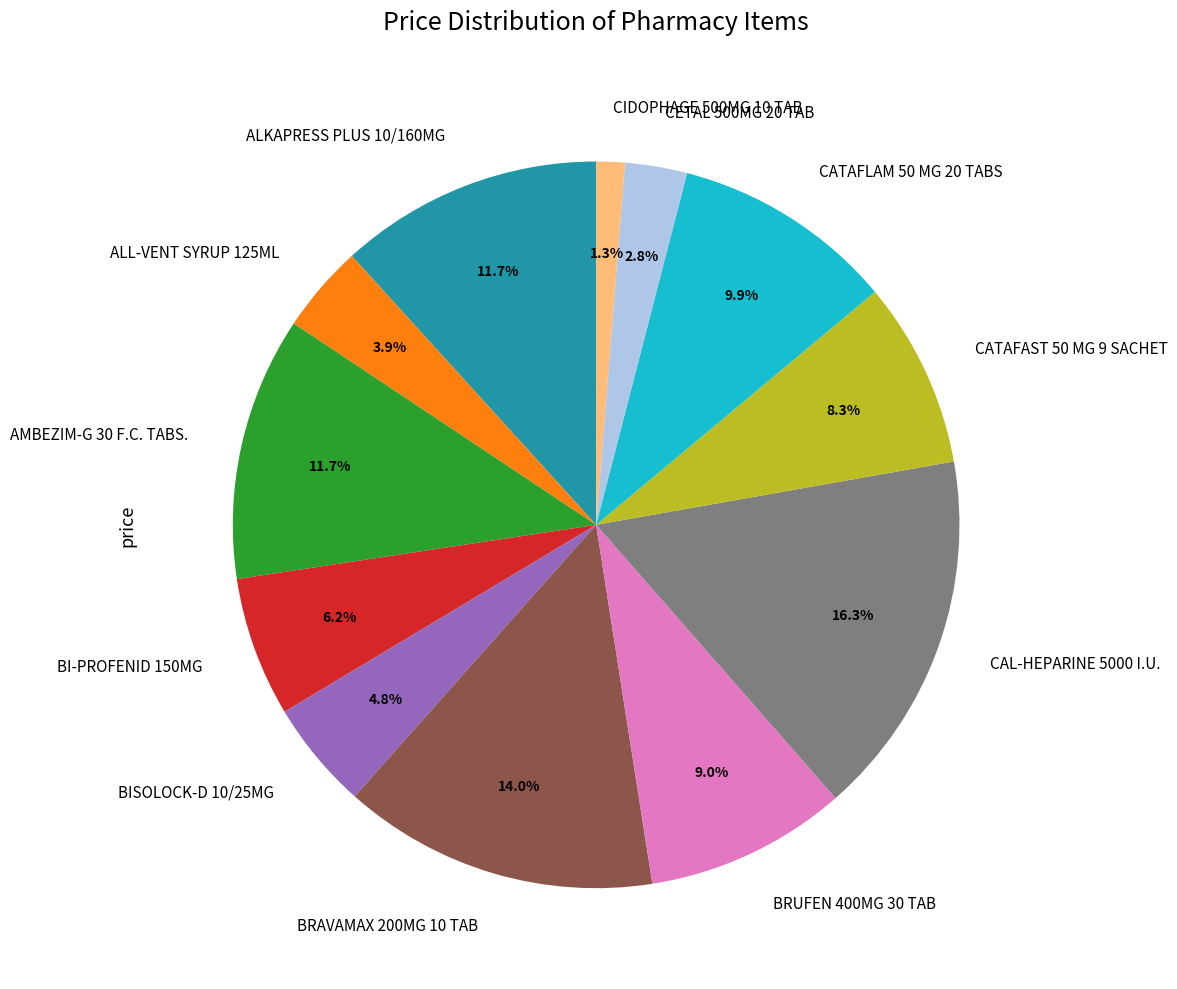

What is the largest slice in the pie chart?

CAL-HEPARINE 5000 I.U.